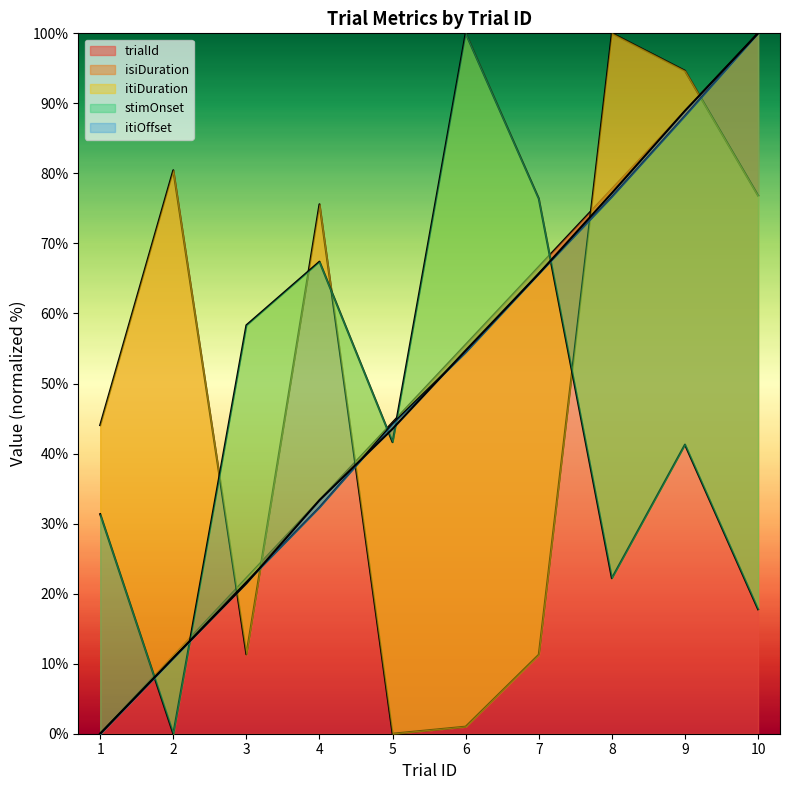

The trialId series shows 55.6 at 6. True or false?

True